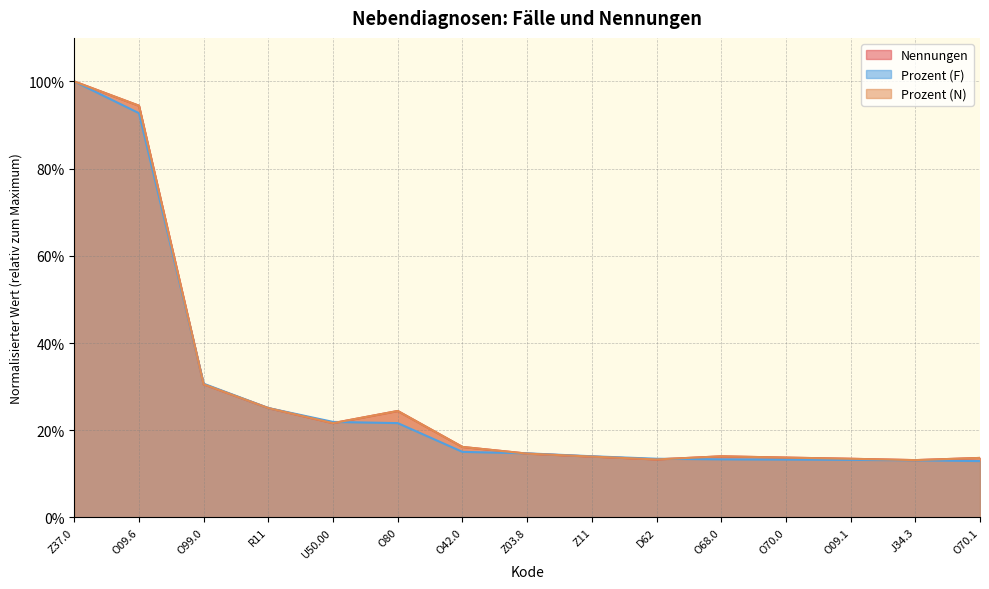

The value of Prozent (F) at O68.0 is 0.1. True or false?

False